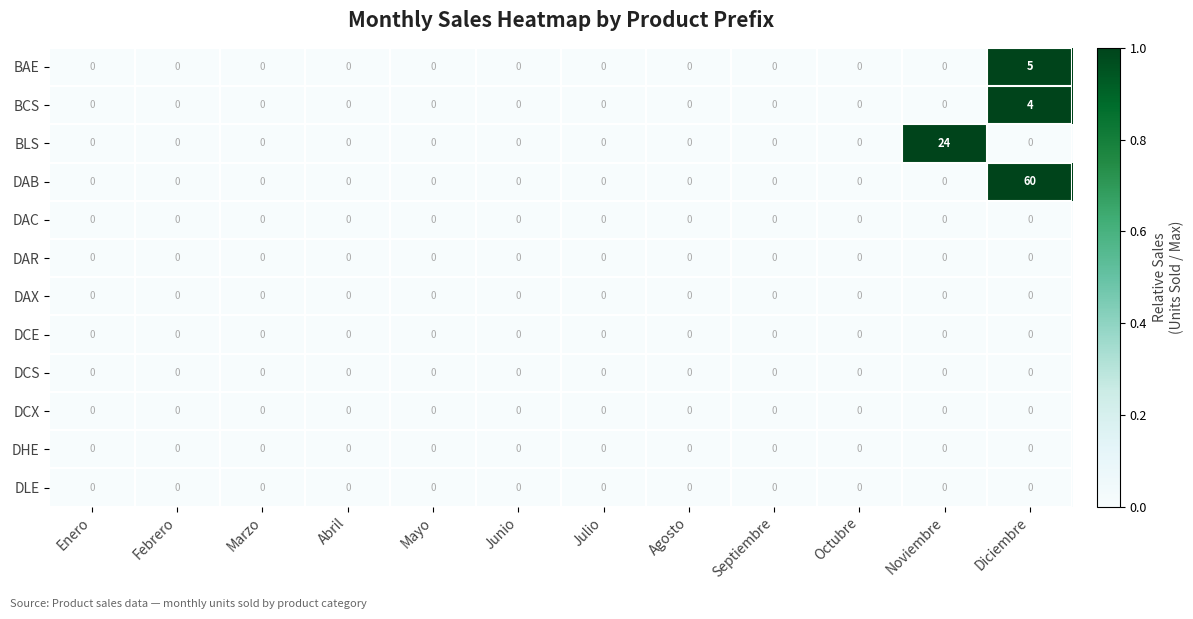

What is the maximum value shown in the chart?

60